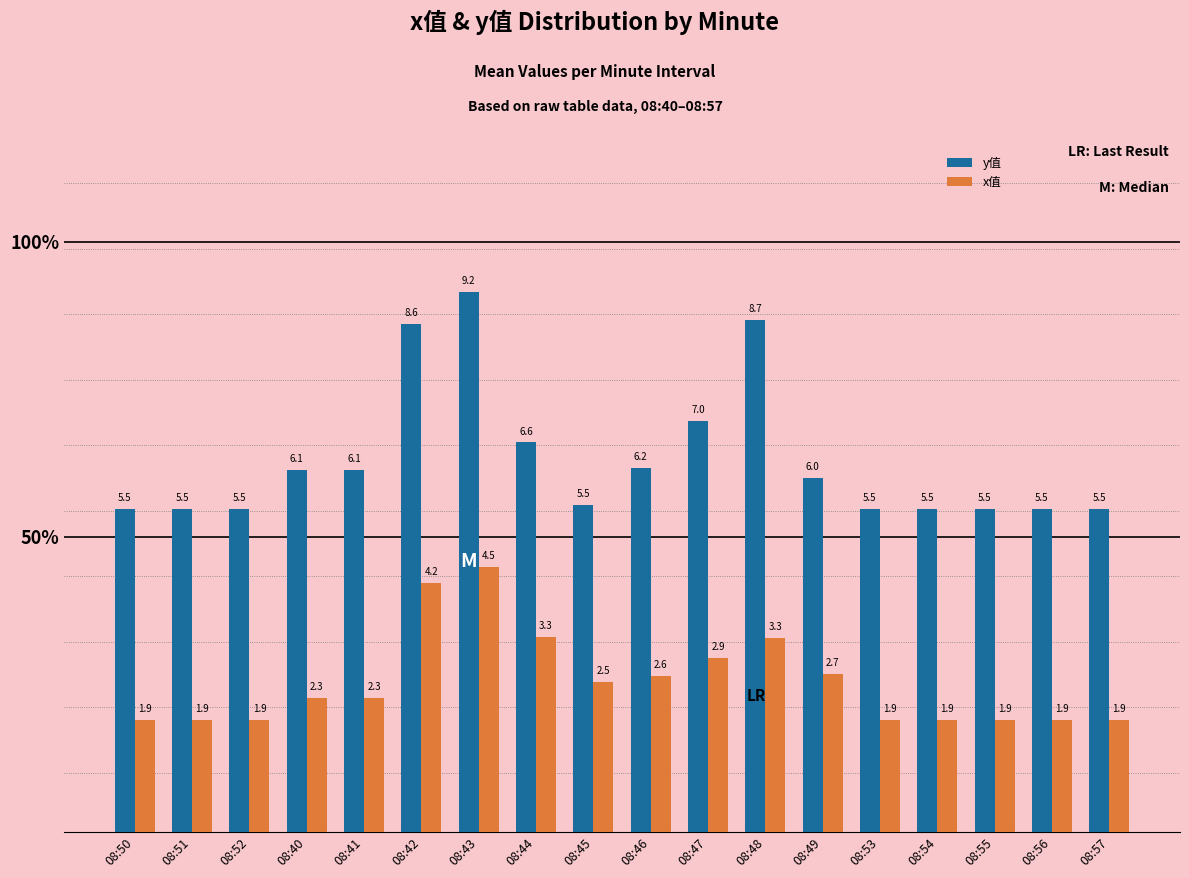

Which series has the largest range (max minus min)?

y值